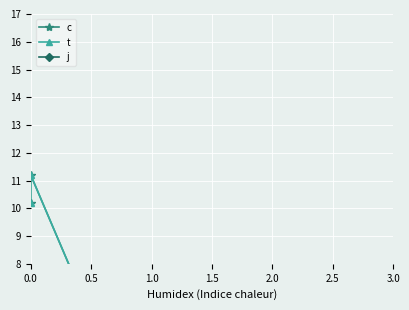

True or false: j and t cross at least once.

False